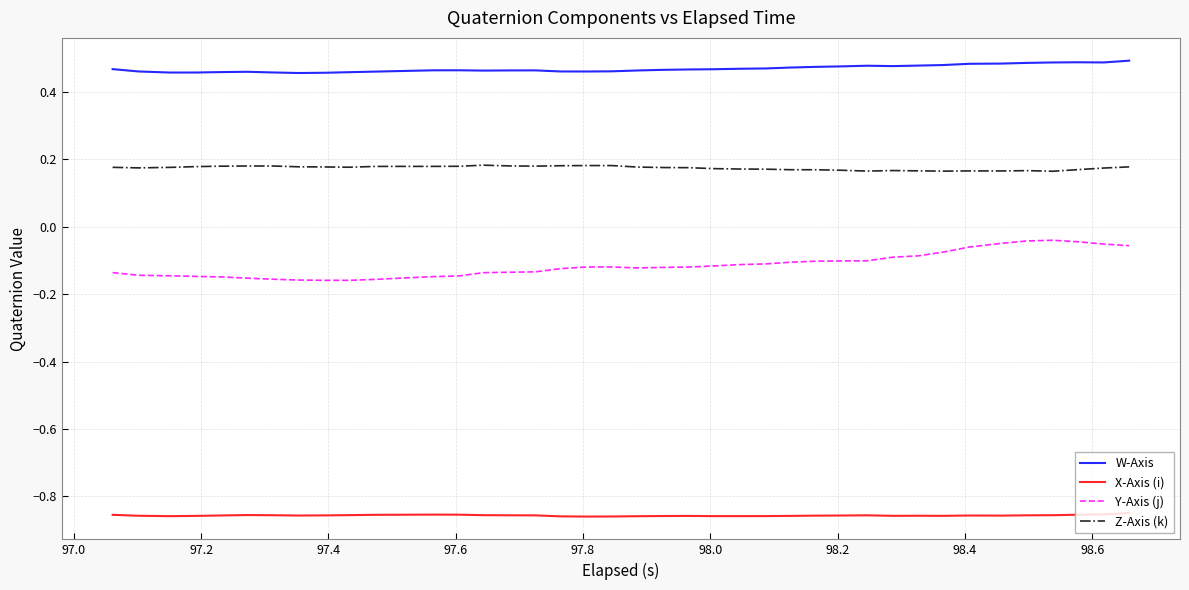

Does the chart display data point markers on the line(s)?

No